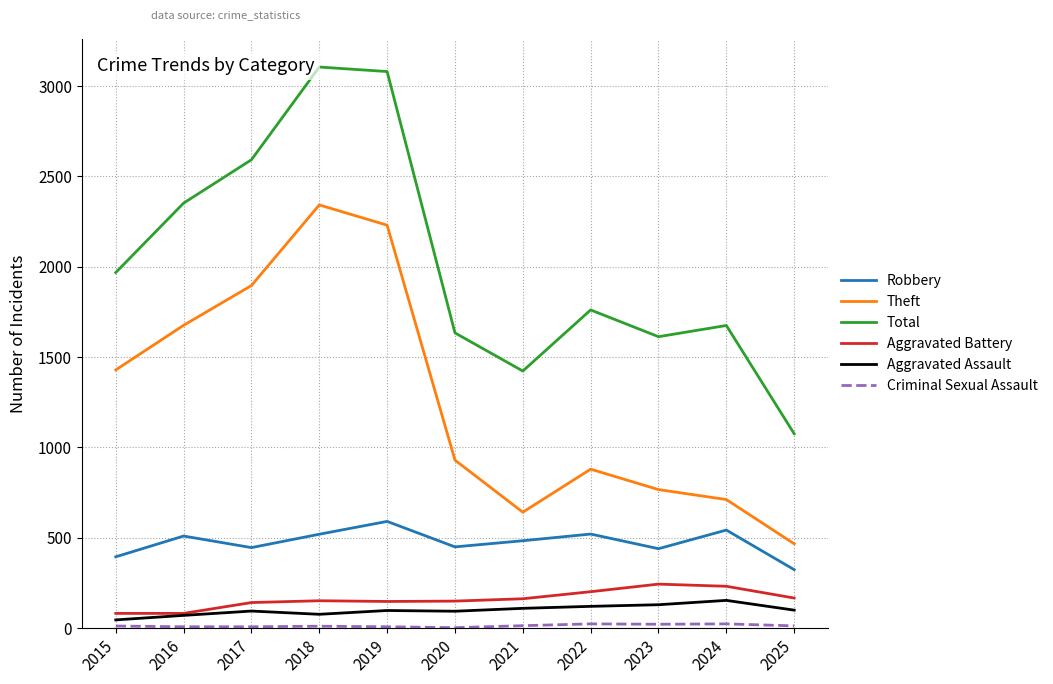

True or false: Robbery and Aggravated Assault intersect in this chart.

False